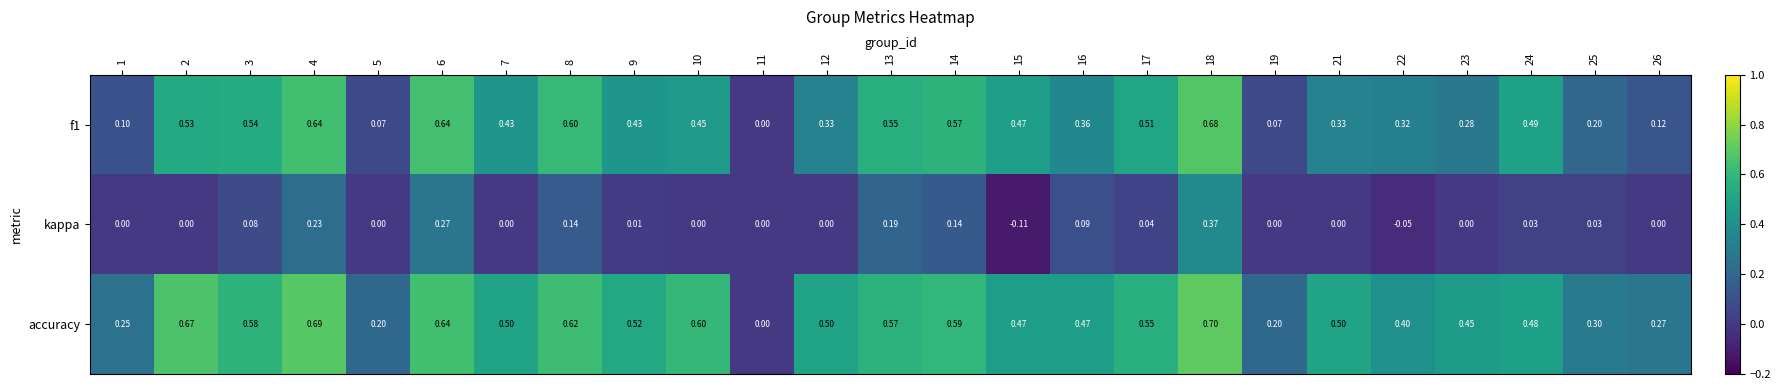

Which series has the widest spread of values?

accuracy